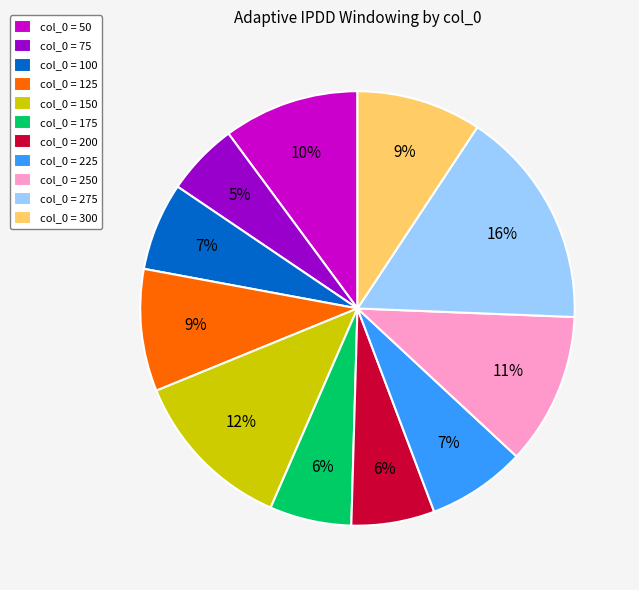

What is the ratio of the value at col_0 = 175 to the value at col_0 = 200?

1.0